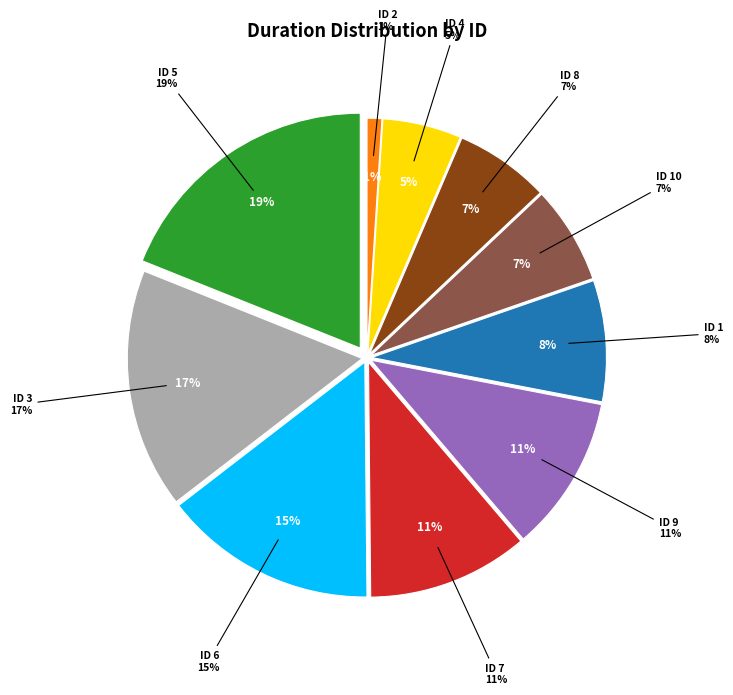

Is it true that 5 is 5% of the pie?

False